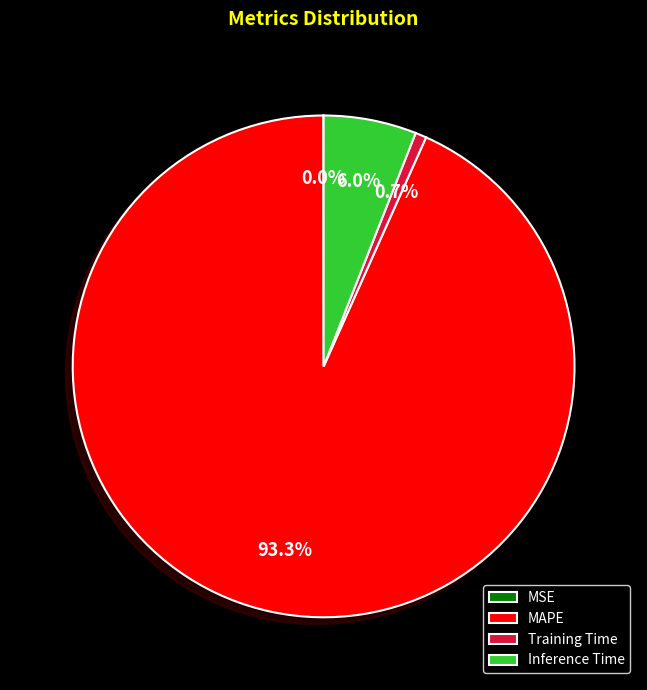

To the nearest percent, what is the difference between the MAPE and Training Time slice percentages?

93%